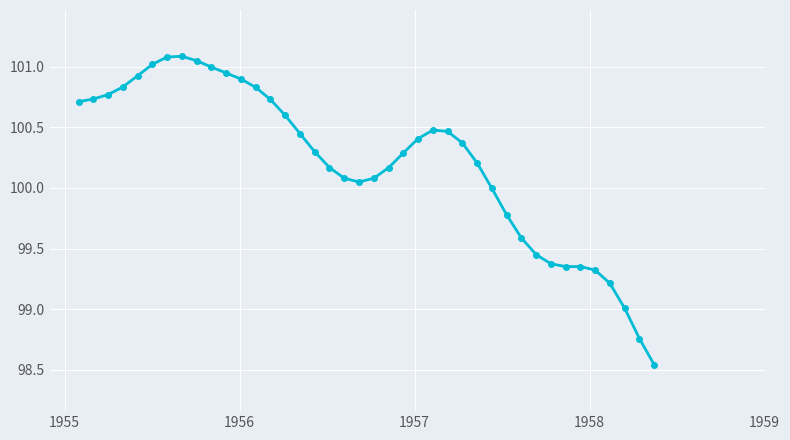

What is the value of the 37th point from the left?

99.2